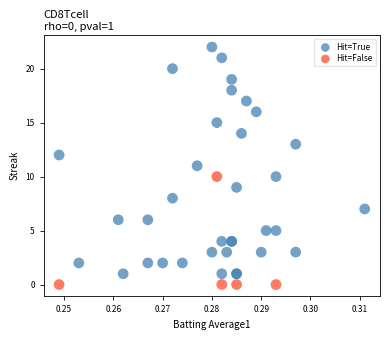

Which series contains the lowest Y value?

Hit=False